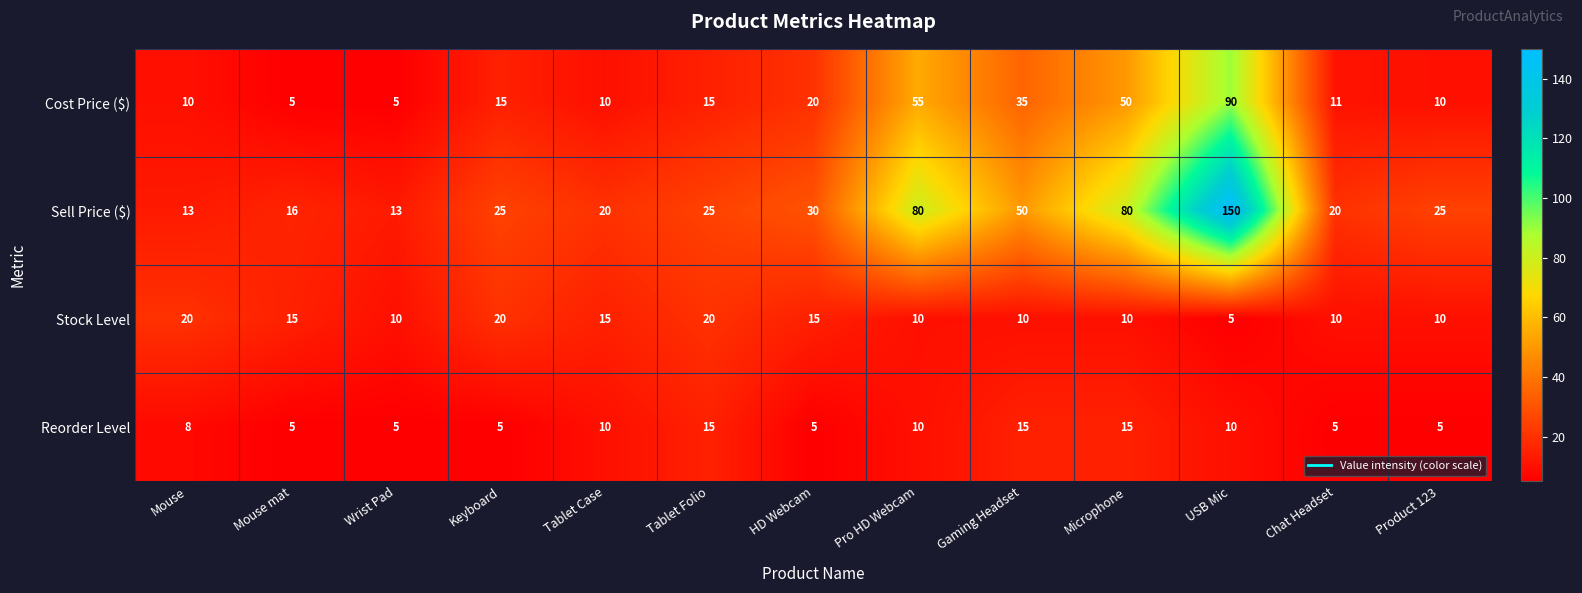

What is the greatest value displayed?

150